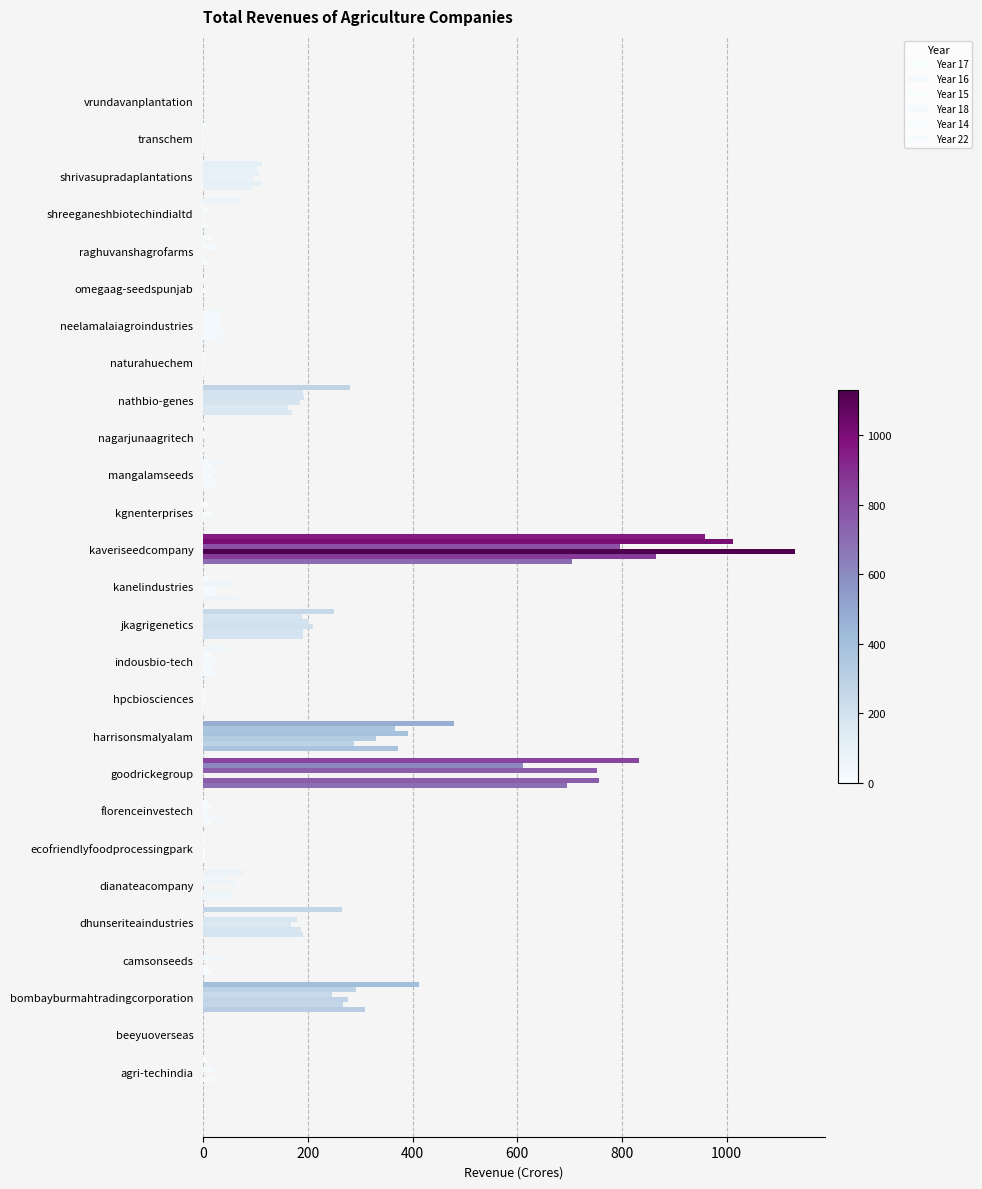

What is the difference between the maximum and minimum values in the Year 16 series?

864.9